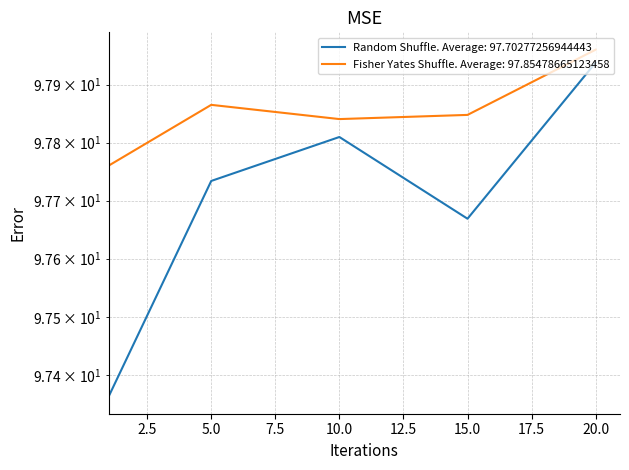

What is the total value across all series at 20?

195.9